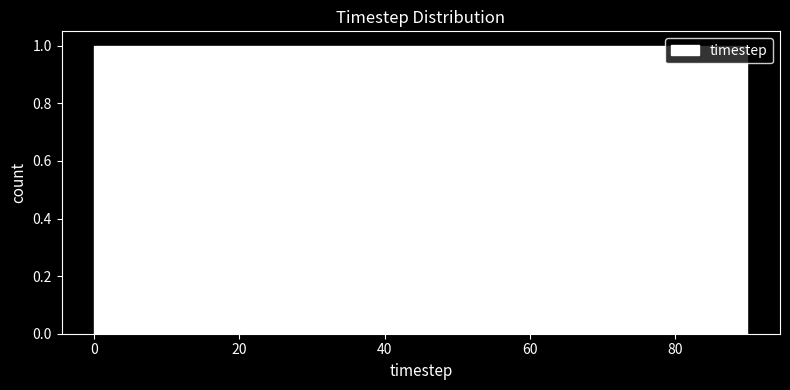

What is the height of the bar covering 0 to 9 on the x-axis? Neither the bar edges nor the heights are printed on the chart, so give them approximately, as read against the axes.

1